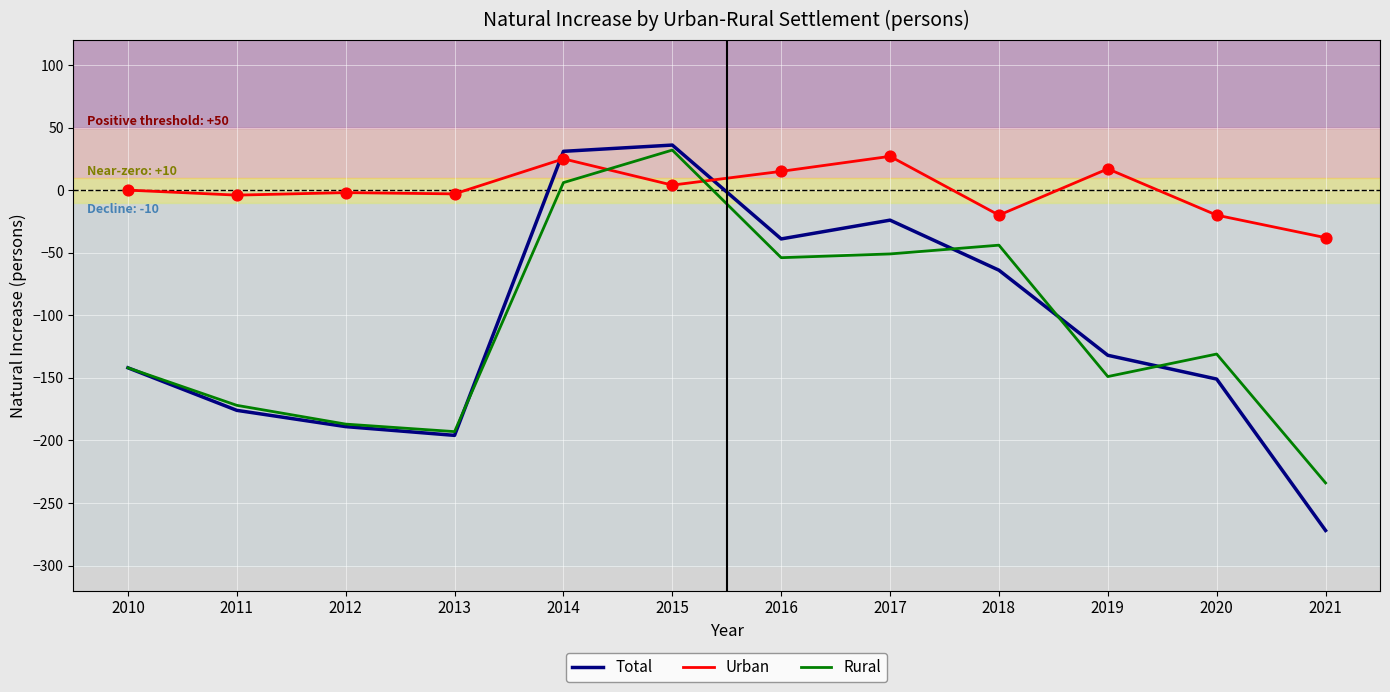

What is the spread (max minus min) of values at 2019?

166